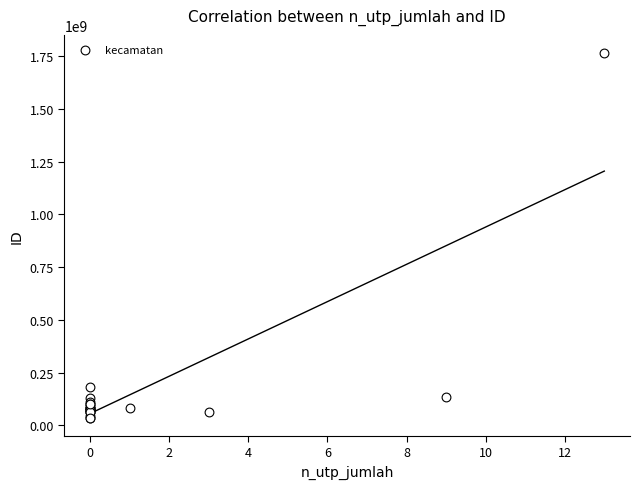

What Y value in the scatter plot is closest to 900287519?

181876956